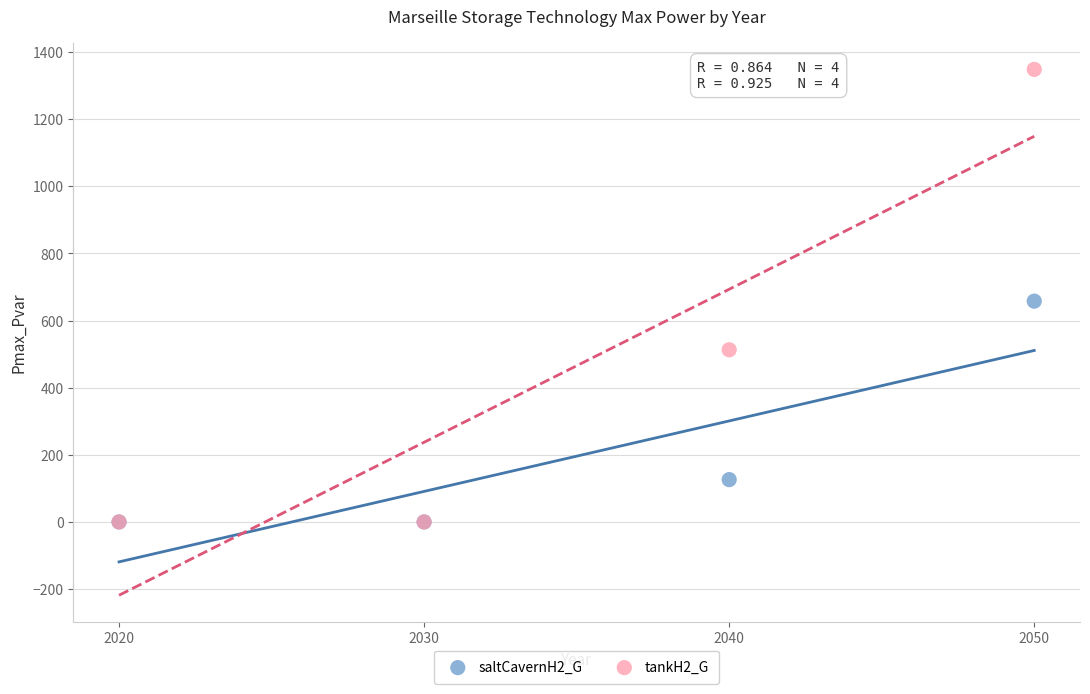

What are all the series names shown in the legend?

saltCavernH2_G, tankH2_G